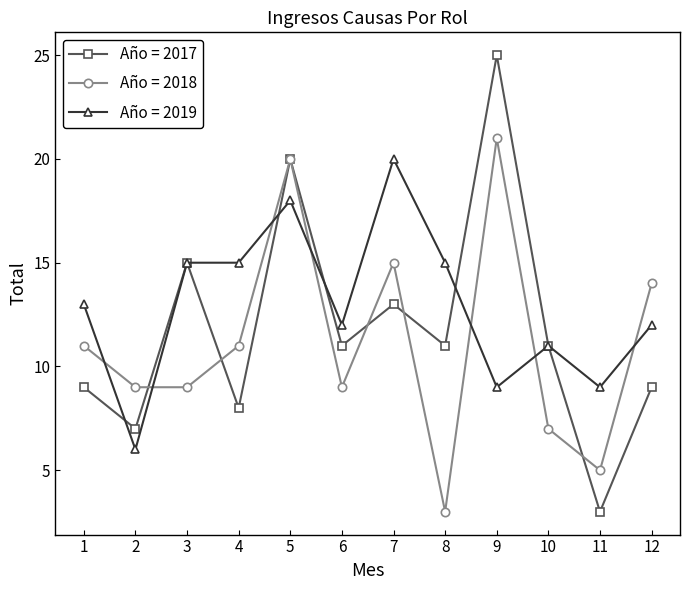

True or false: Año = 2018 has a value of 9 at 2.

True